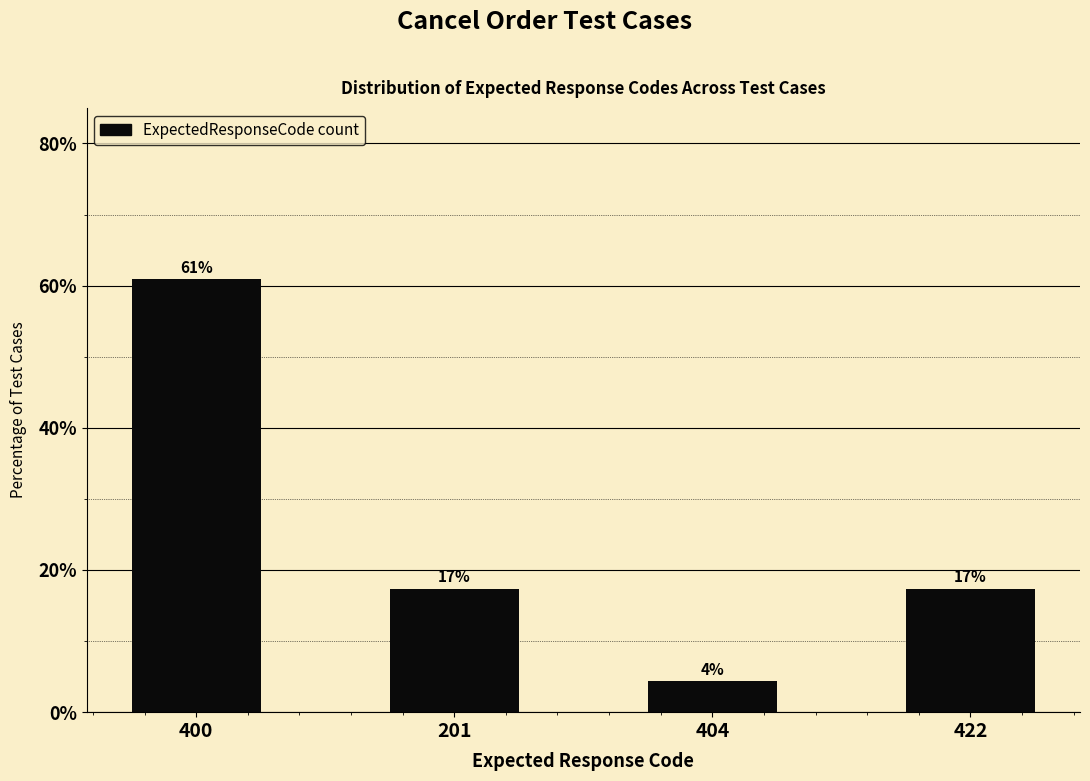

Rank the categories by value from lowest to highest.

404, 201, 422, 400